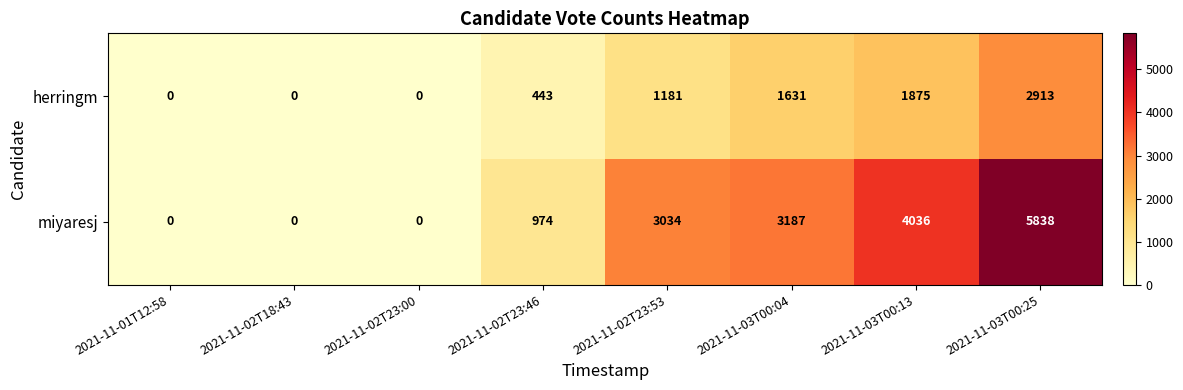

What value does the herringm series have at 2021-11-02T23:46, to the nearest 100?

400